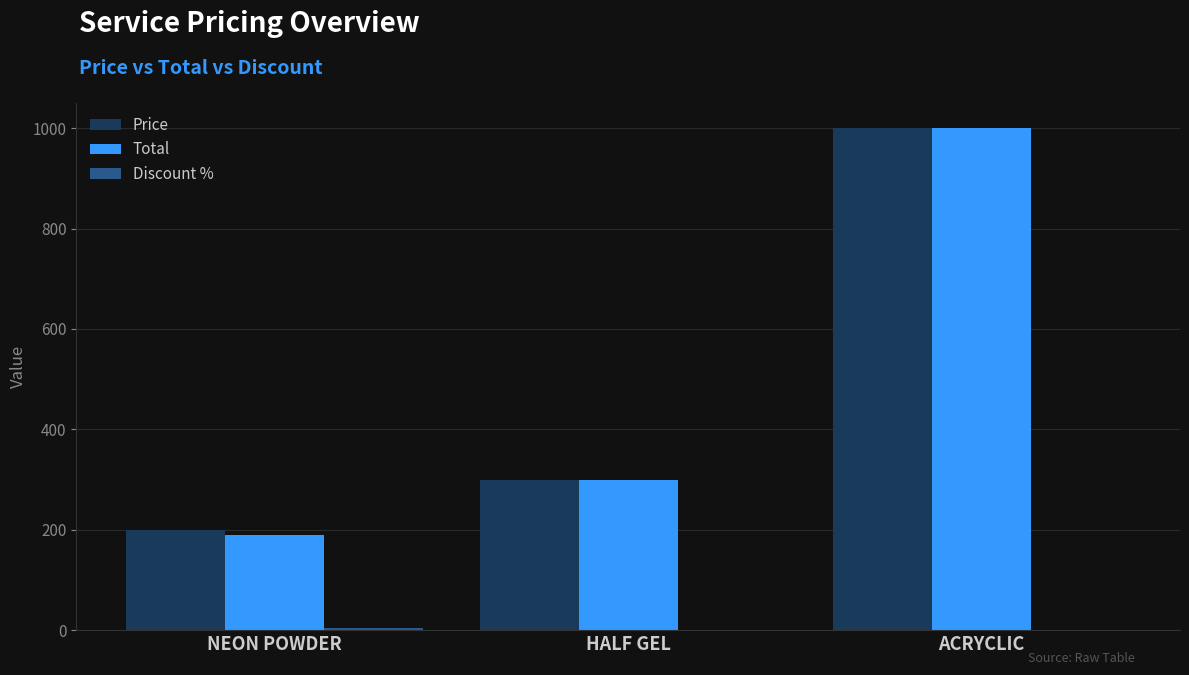

True or false: Price has a value of 441 at HALF GEL.

False